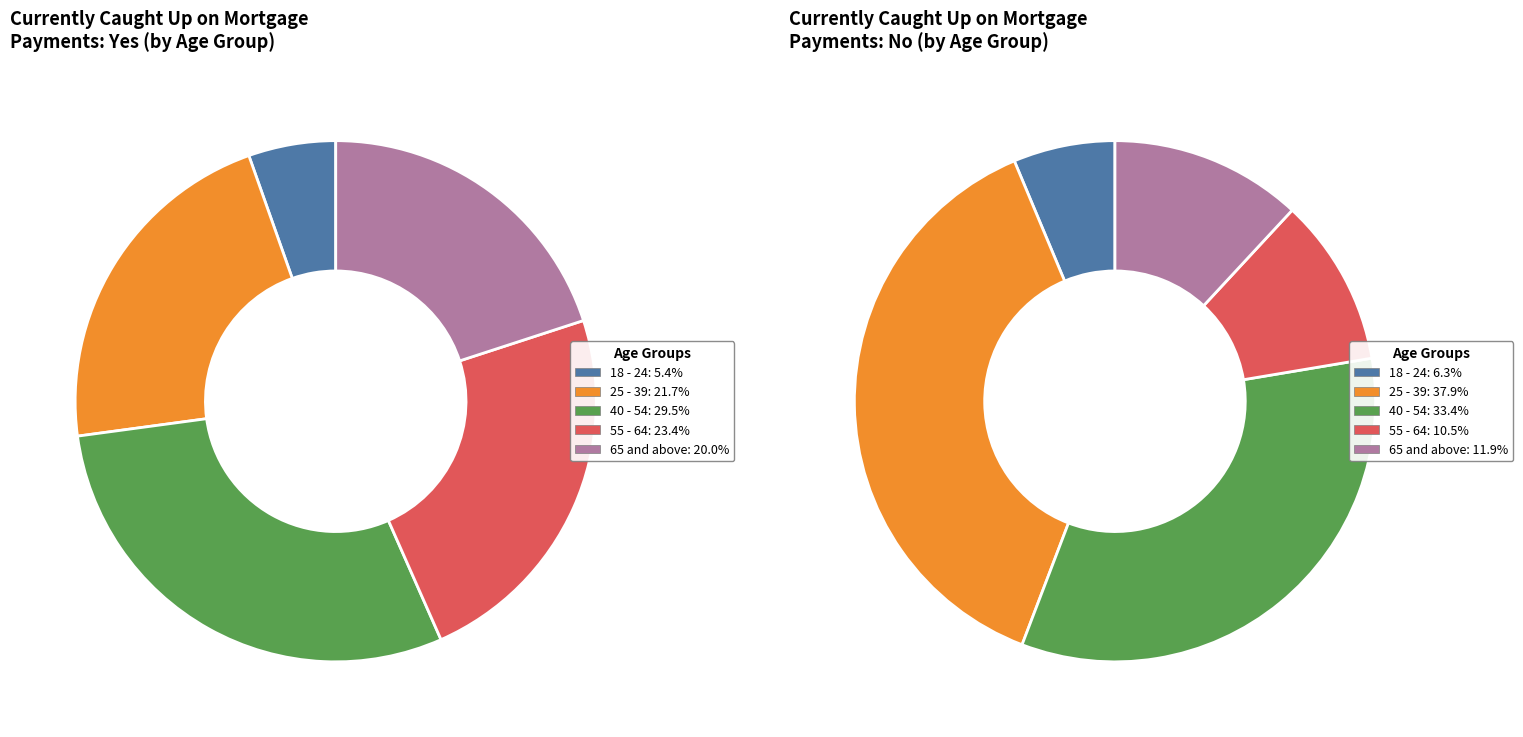

To the nearest percent, what percentage of the pie is 65 and above?

20%